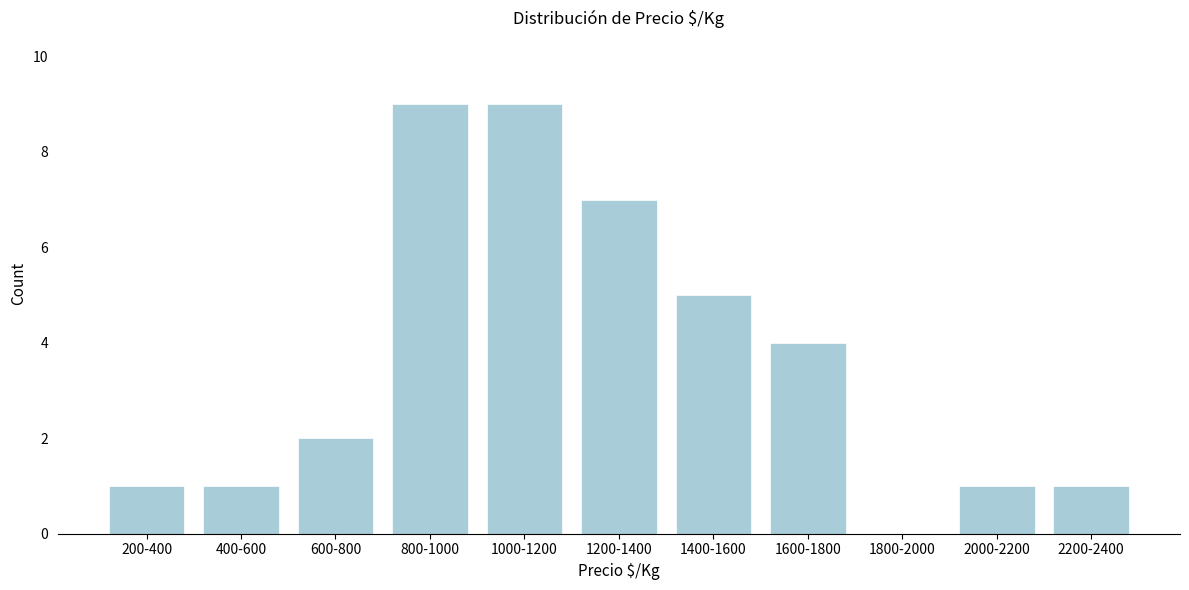

Reading left to right, what are all the values shown in this chart?

200-400=1	400-600=1	600-800=2	800-1000=9	1000-1200=9	1200-1400=7	1400-1600=5	1600-1800=4	1800-2000=0	2000-2200=1	2200-2400=1